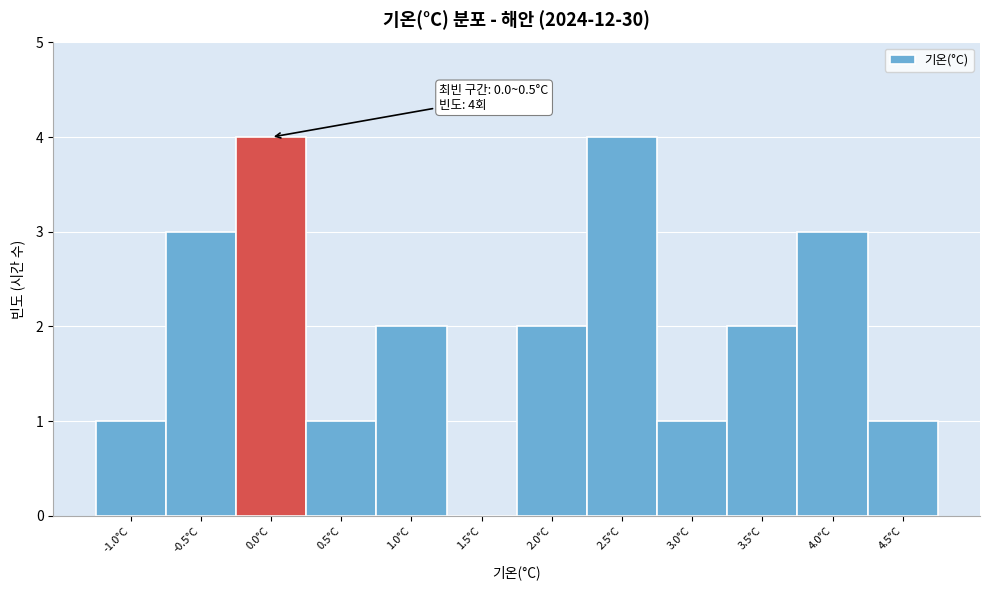

Reading right to left, extract all data points from this chart.

4.5°C=1	4.0°C=3	3.5°C=2	3.0°C=1	2.5°C=4	2.0°C=2	1.5°C=0	1.0°C=2	0.5°C=1	0.0°C=4	-0.5°C=3	-1.0°C=1